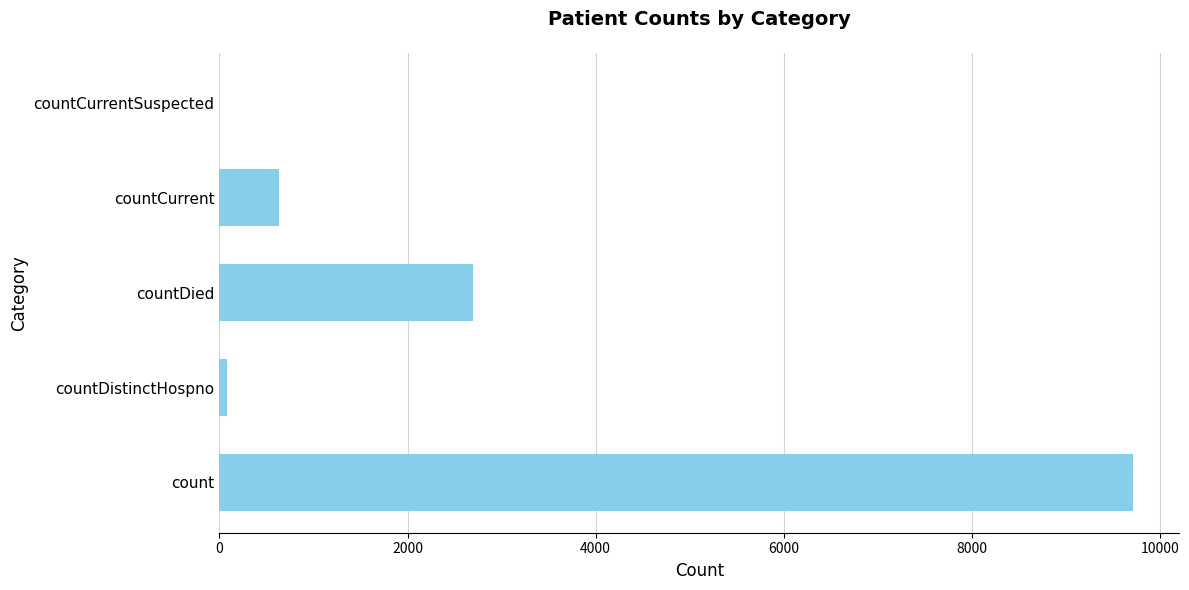

At which label is the value closest to 4858?

countDied